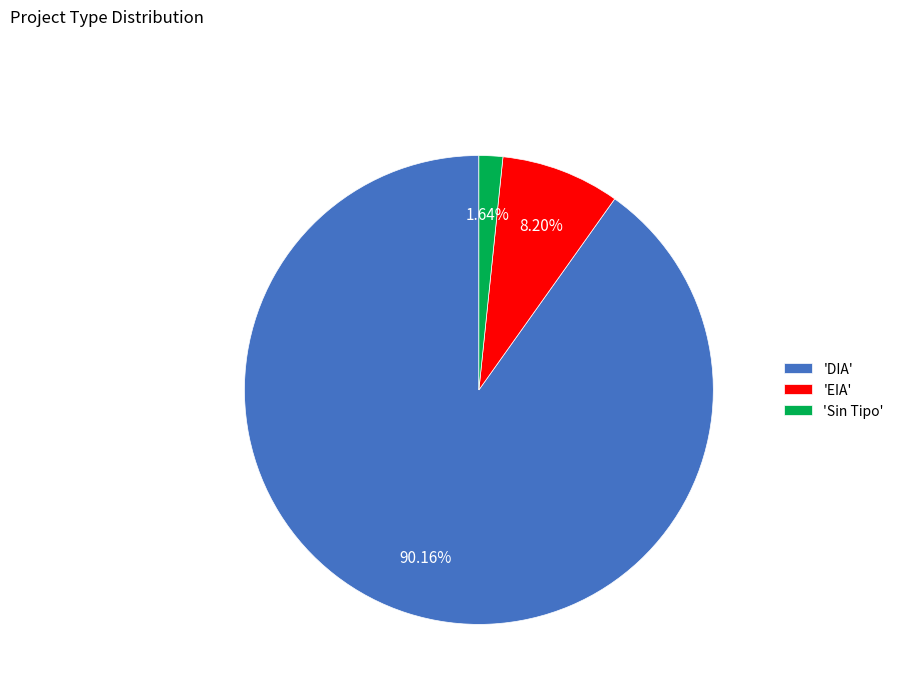

Rank the categories by value from lowest to highest.

'Sin Tipo', 'EIA', 'DIA'